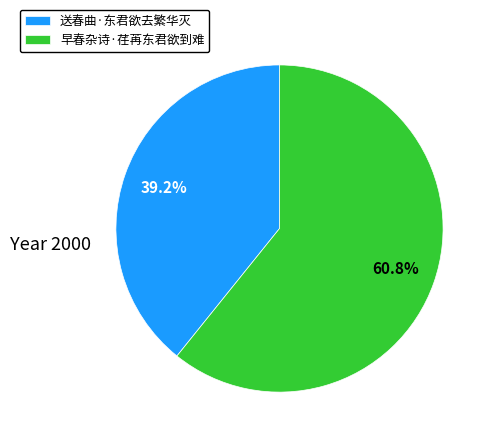

To the nearest percent, what is the combined percentage of 送春曲·东君欲去繁华灭 and 早春杂诗·荏苒东君欲到难?

100%